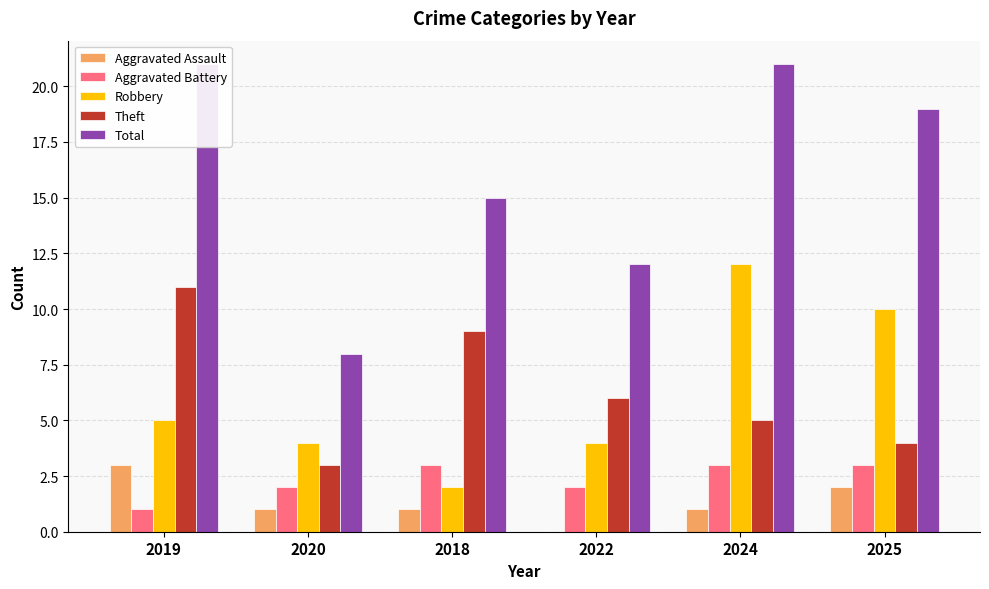

Reading left to right, what are all the values shown in this chart?

Aggravated Assault: 2019=3	2020=1	2018=1	2022=0	2024=1	2025=2
Aggravated Battery: 2019=1	2020=2	2018=3	2022=2	2024=3	2025=3
Robbery: 2019=5	2020=4	2018=2	2022=4	2024=12	2025=10
Theft: 2019=11	2020=3	2018=9	2022=6	2024=5	2025=4
Total: 2019=21	2020=8	2018=15	2022=12	2024=21	2025=19